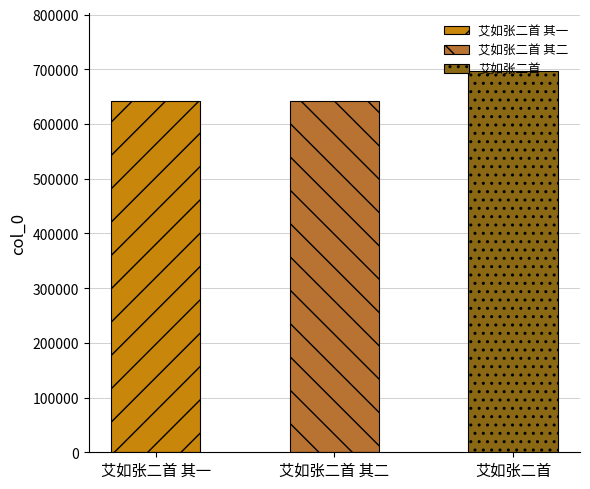

Between 艾如张二首 and 艾如张二首 其一, which is larger?

艾如张二首